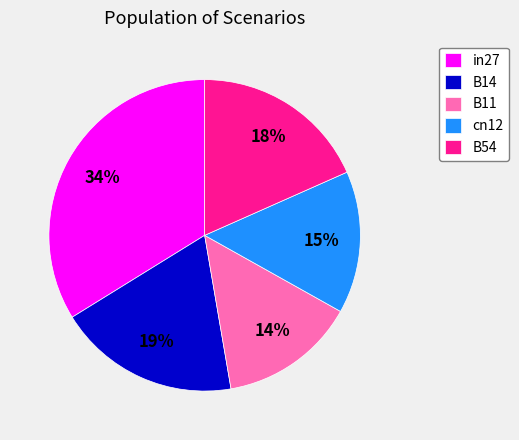

What percentage is the B11 slice, to the nearest percent?

14%